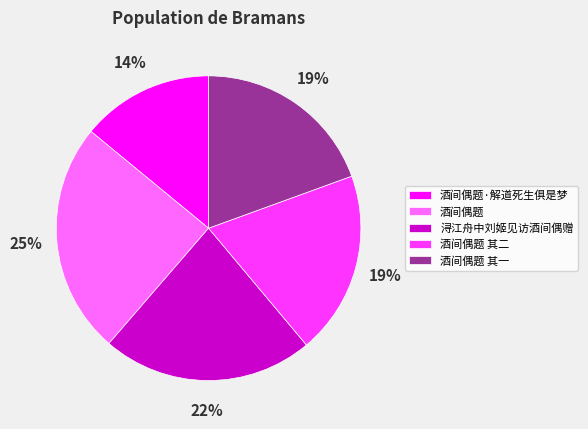

To the nearest percent, what is the difference between the largest and smallest slice percentages?

11%